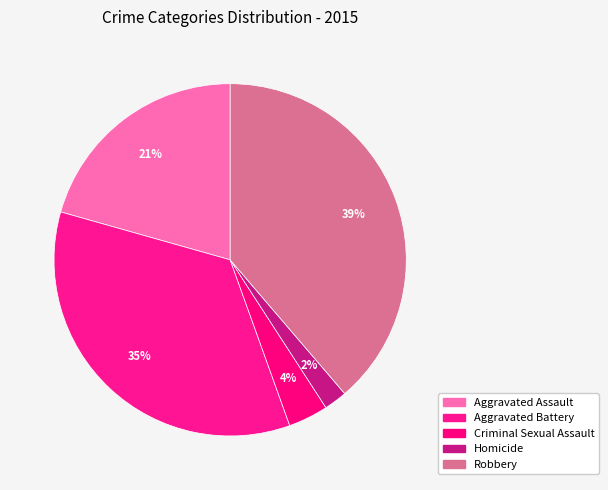

How many slices are in this pie chart?

5